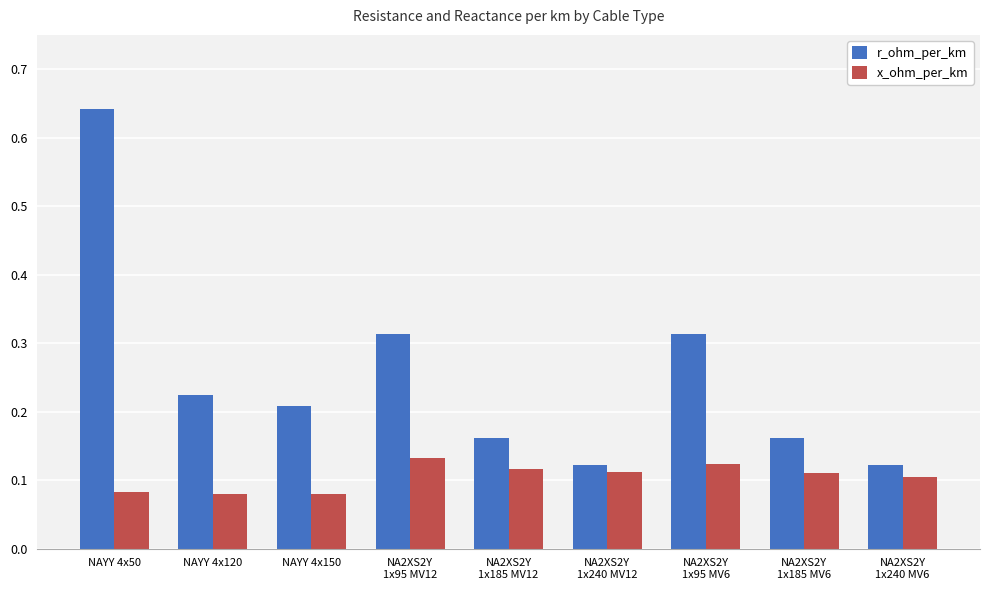

Rank the series by their average value, from lowest to highest.

x_ohm_per_km, r_ohm_per_km